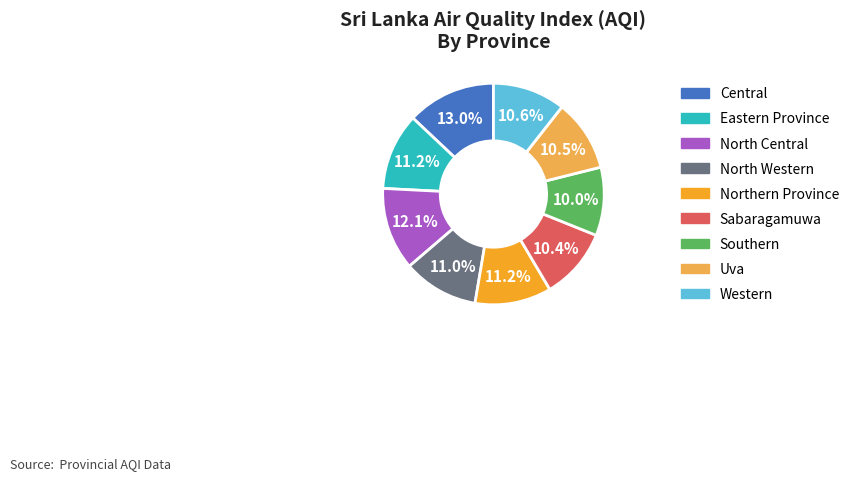

What percentage is the North Central slice, to the nearest percent?

12%